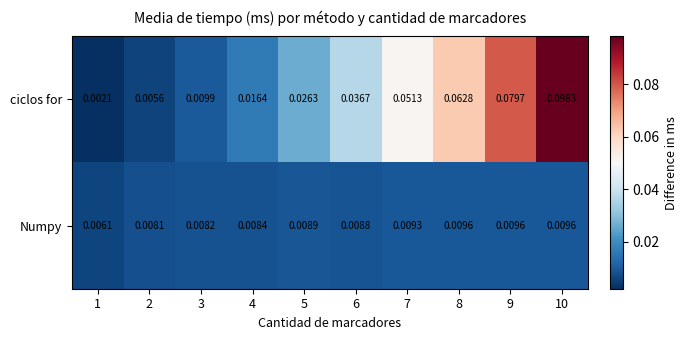

How many series are shown in this chart?

2